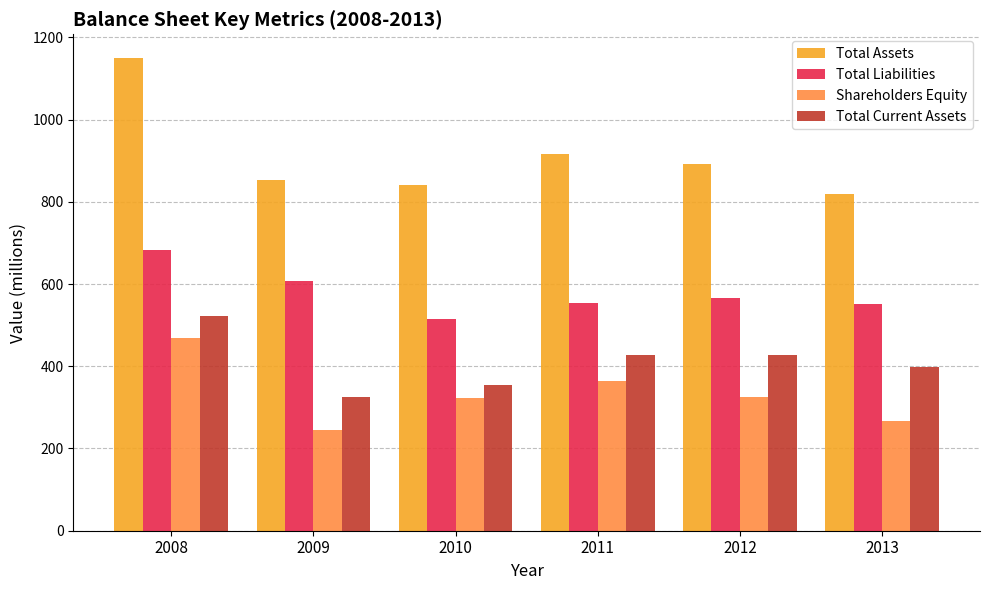

Which series has the largest range (max minus min)?

Total Assets